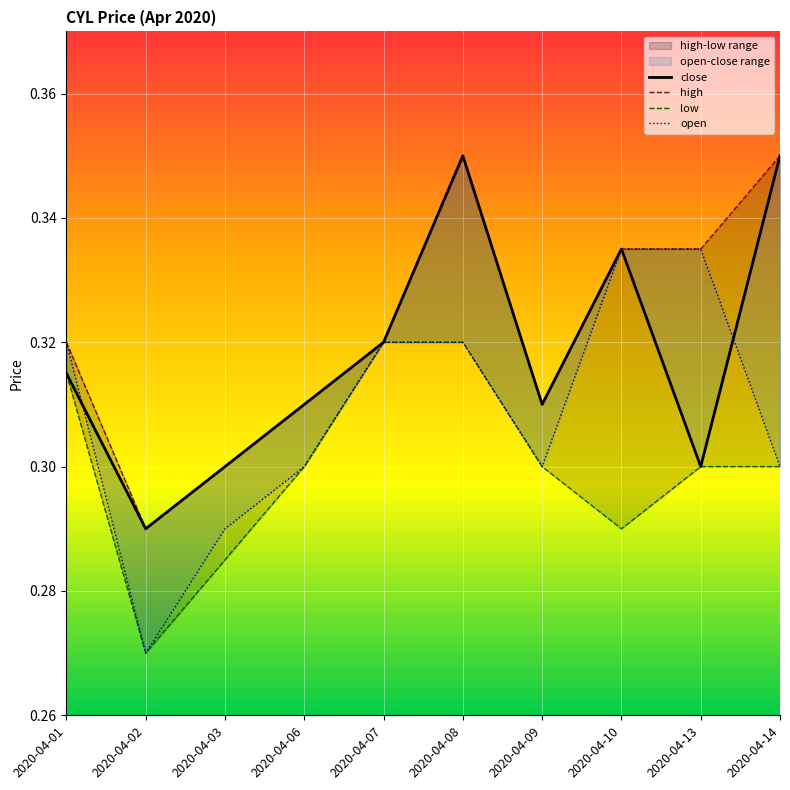

The value of close at 2020-04-03 is 0.3. True or false?

True